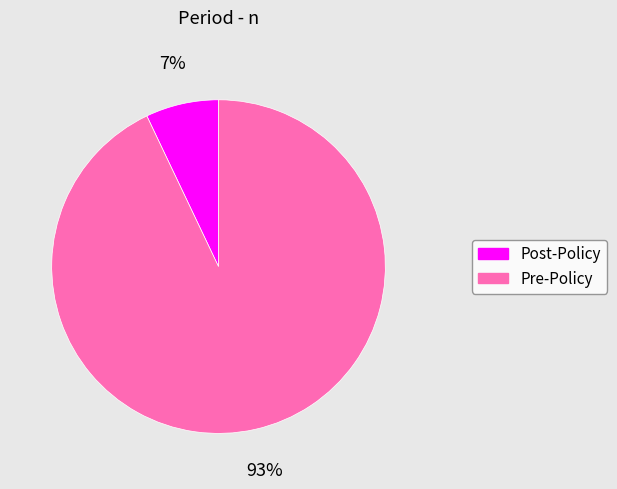

The Post-Policy slice represents 7% of the pie. True or false?

True